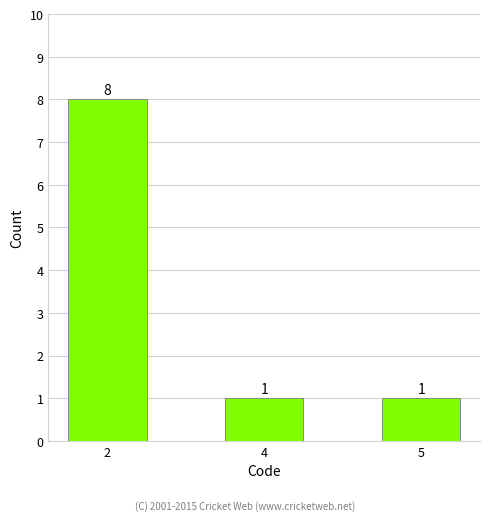

What is the value of the 1st bar from the left?

8